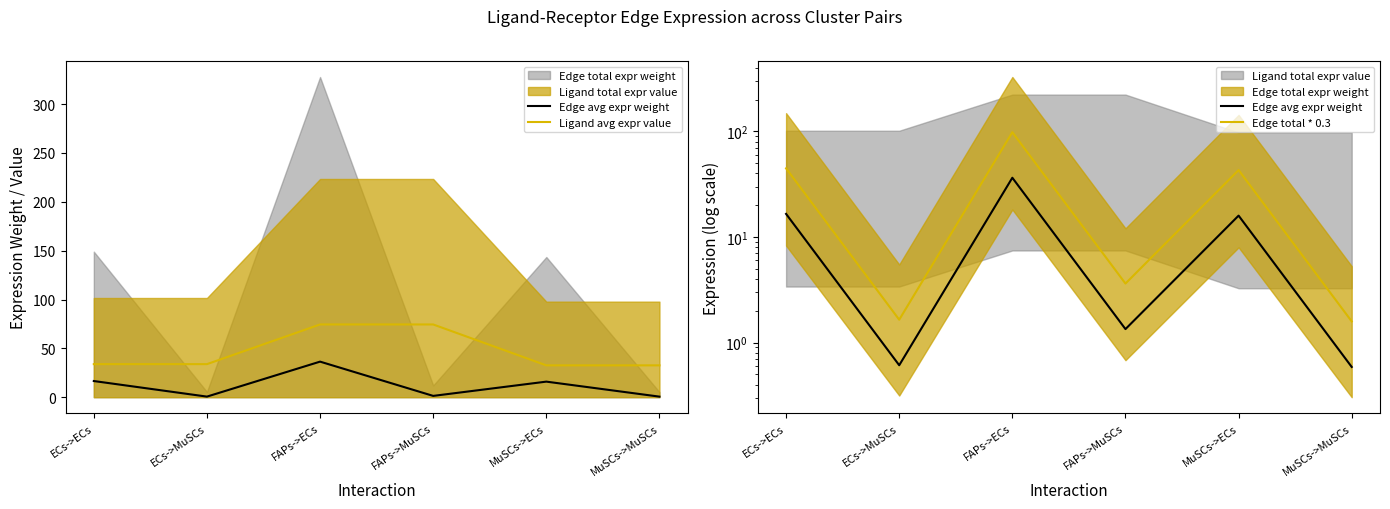

What is the maximum value for Edge avg expr weight?

36.4